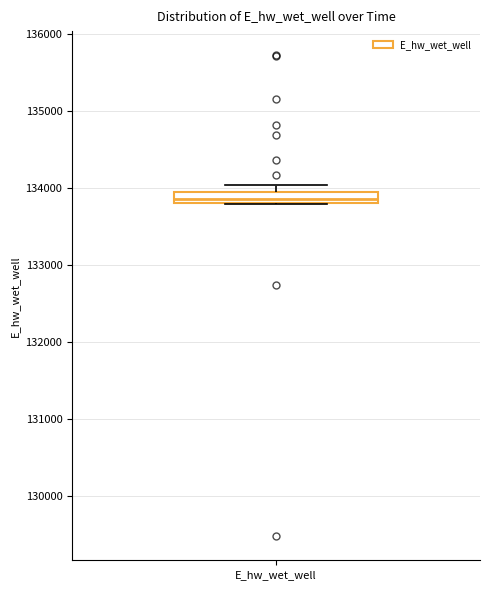

Where is the upper edge of the box for E_hw_wet_well on the y-axis? The values are not printed on the chart, so give them approximately, as read against the axis.

133900